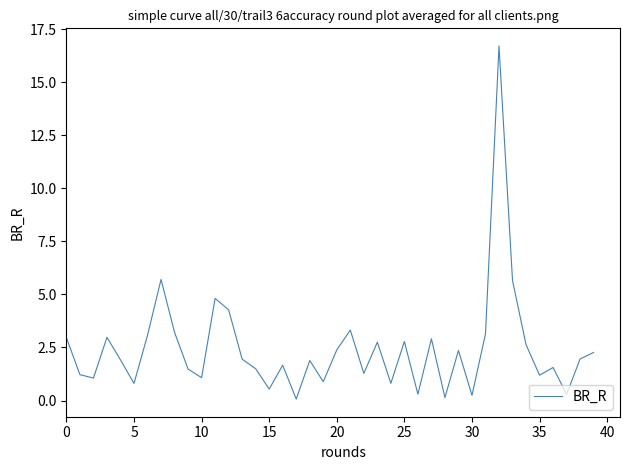

What is the maximum value shown in the chart?

16.7